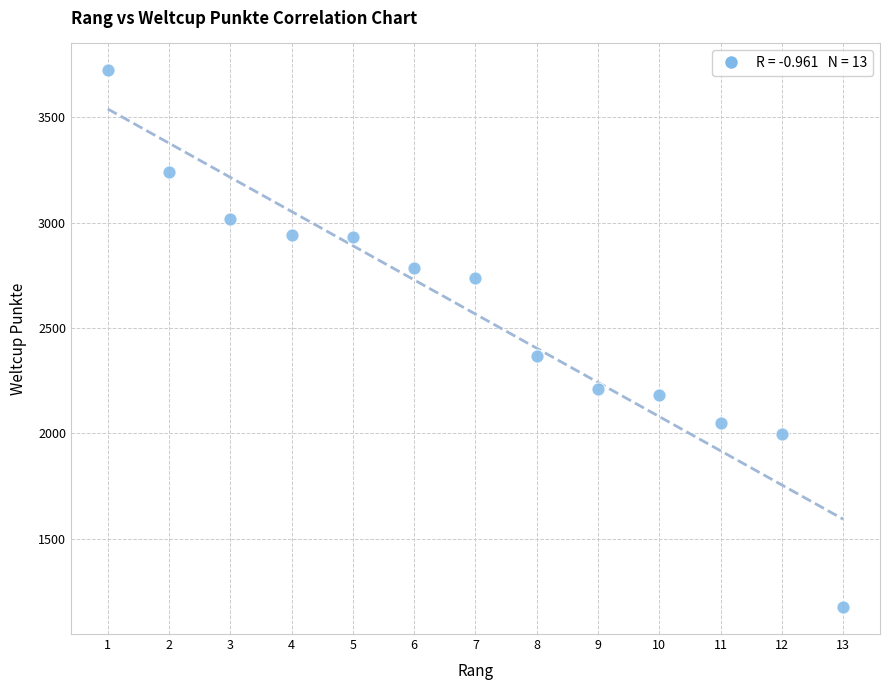

What is the range of X values (max minus min)?

12